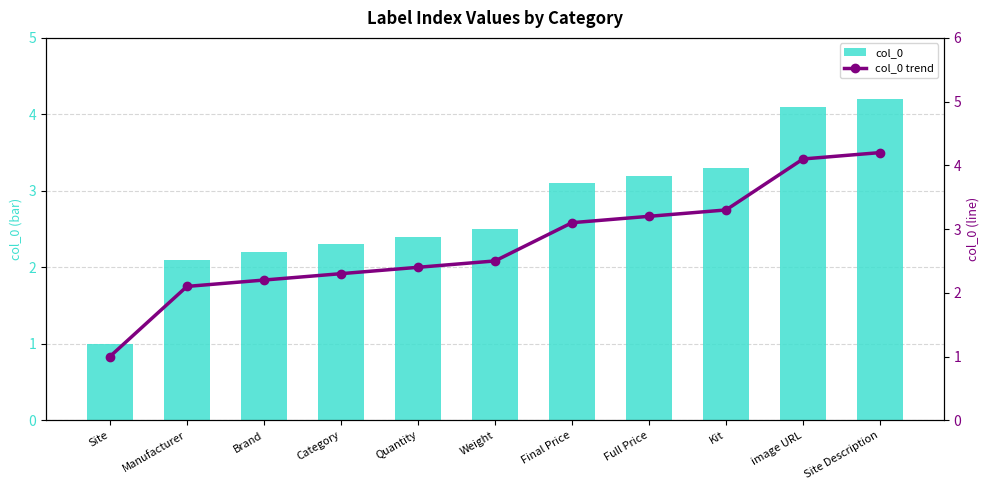

Count the number of data series in this chart.

2